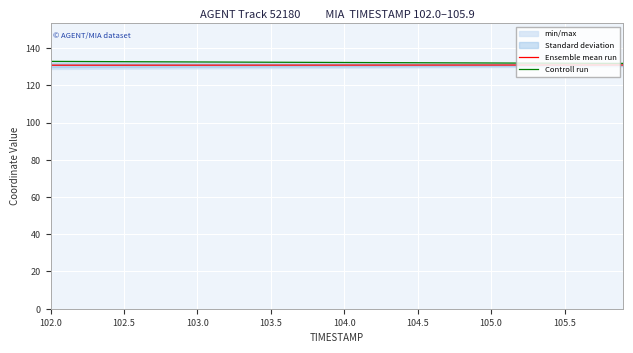

The value of Controll run at 105.0 is 35.3. True or false?

False